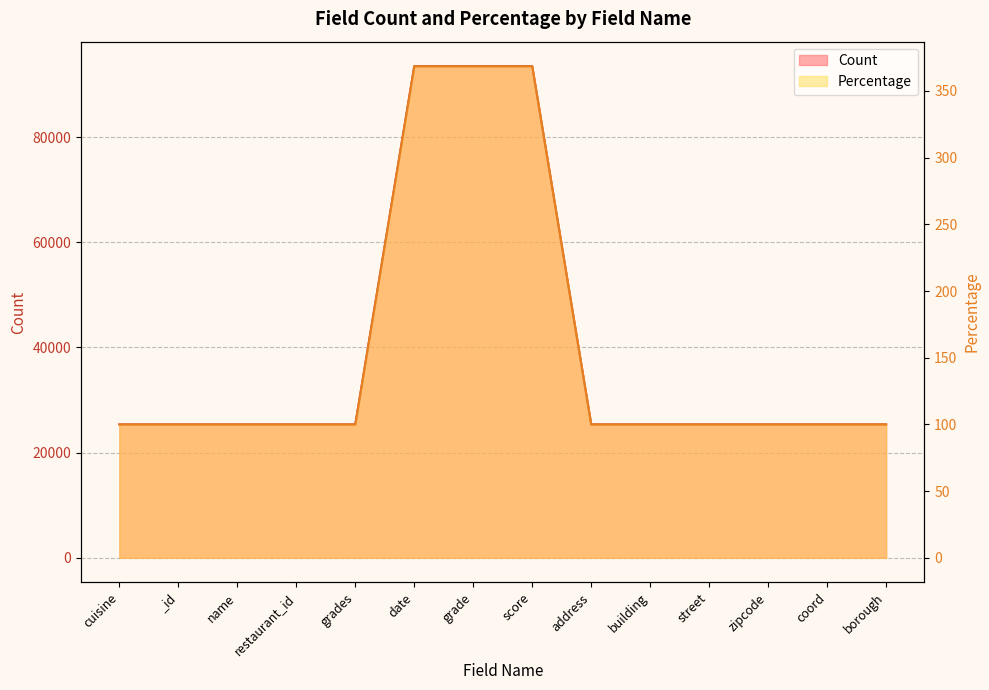

True or false: Percentage and Count cross at least once.

False